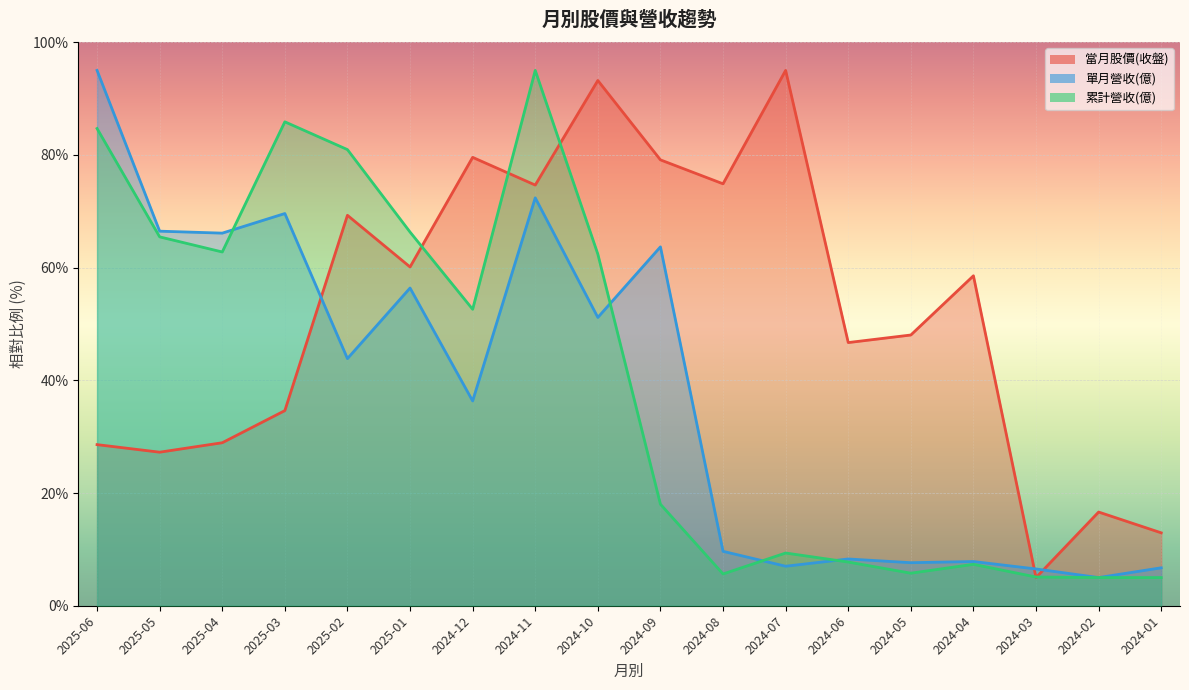

List the series in order of their overall mean, lowest first.

單月營收(億), 累計營收(億), 當月股價(收盤)